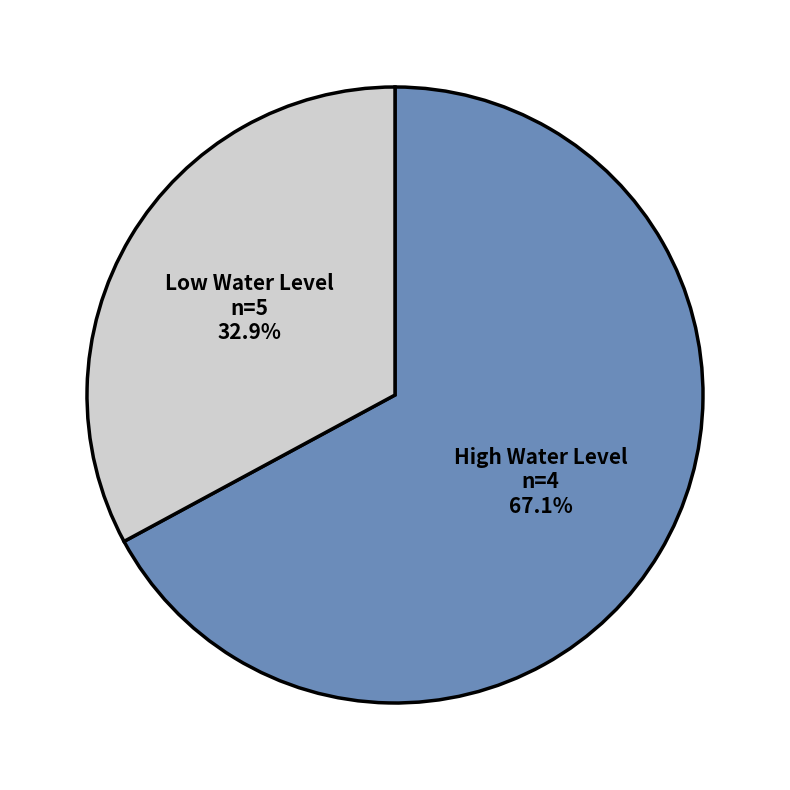

Does any single category account for the majority?

Yes